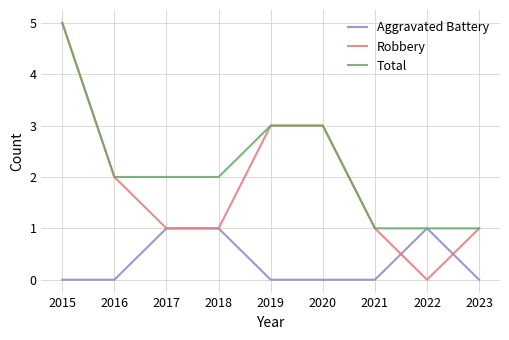

Which category has the highest value across all series?

2015